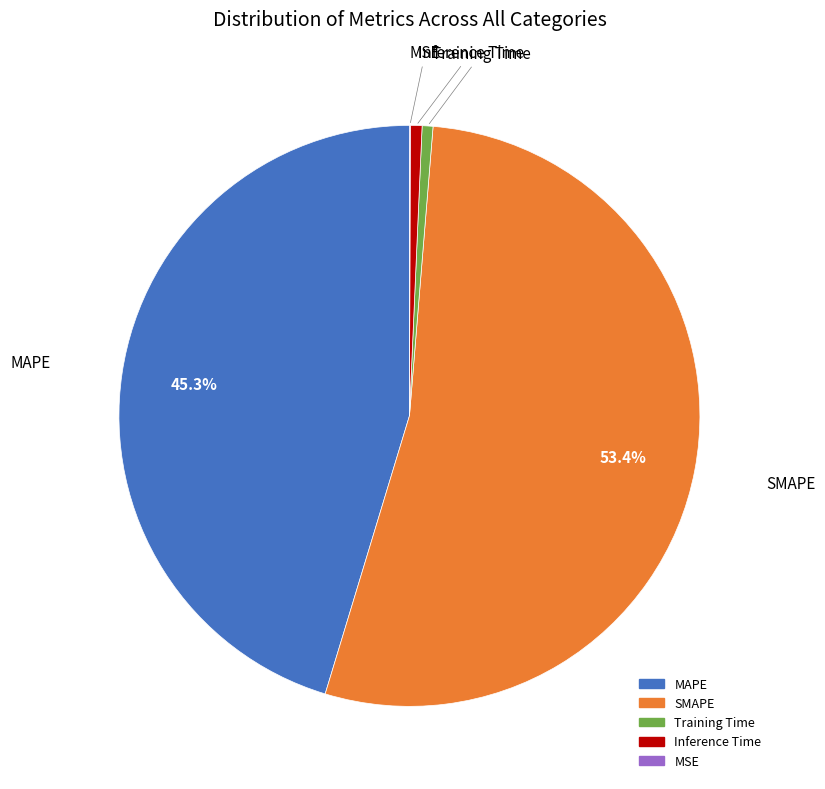

To the nearest percent, what percentage of the pie is MAPE?

45%